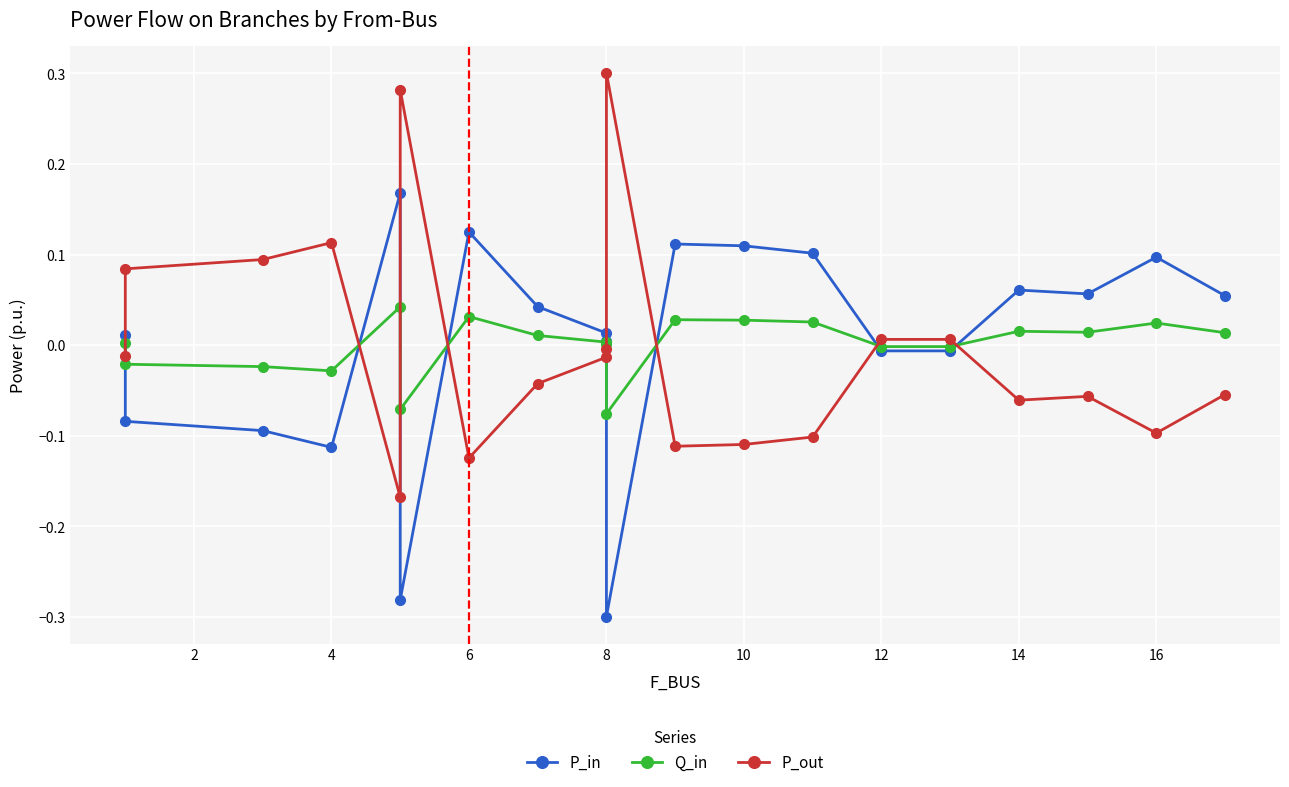

True or false: P_in has more than 1 interior local peaks.

True